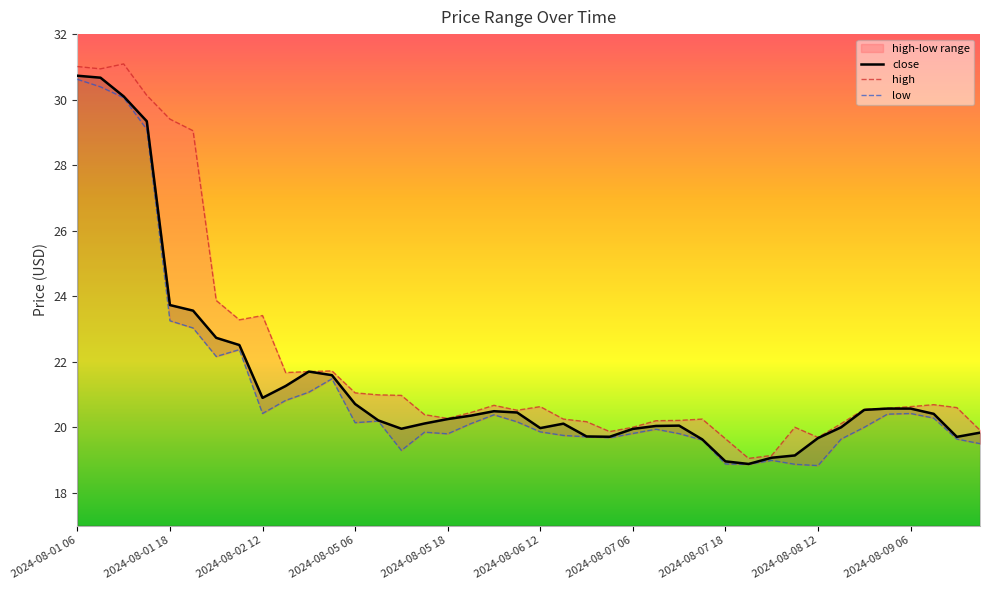

Which has a higher value, 30 or 2024-08-01 06?

2024-08-01 06